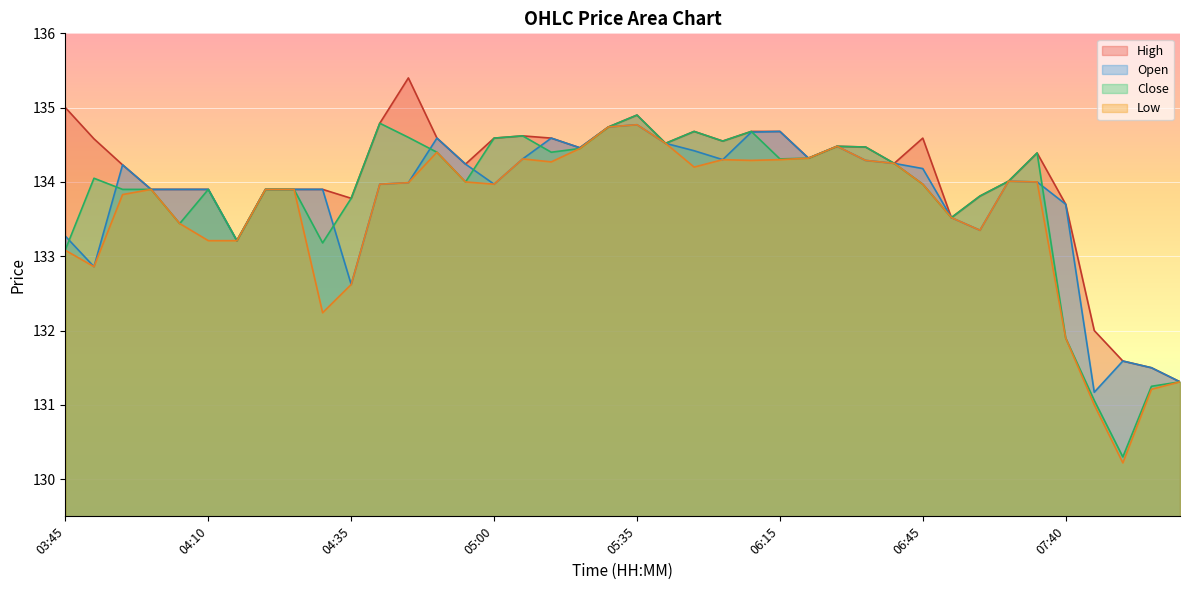

The value of Open at 07:45 is 204.2. True or false?

False